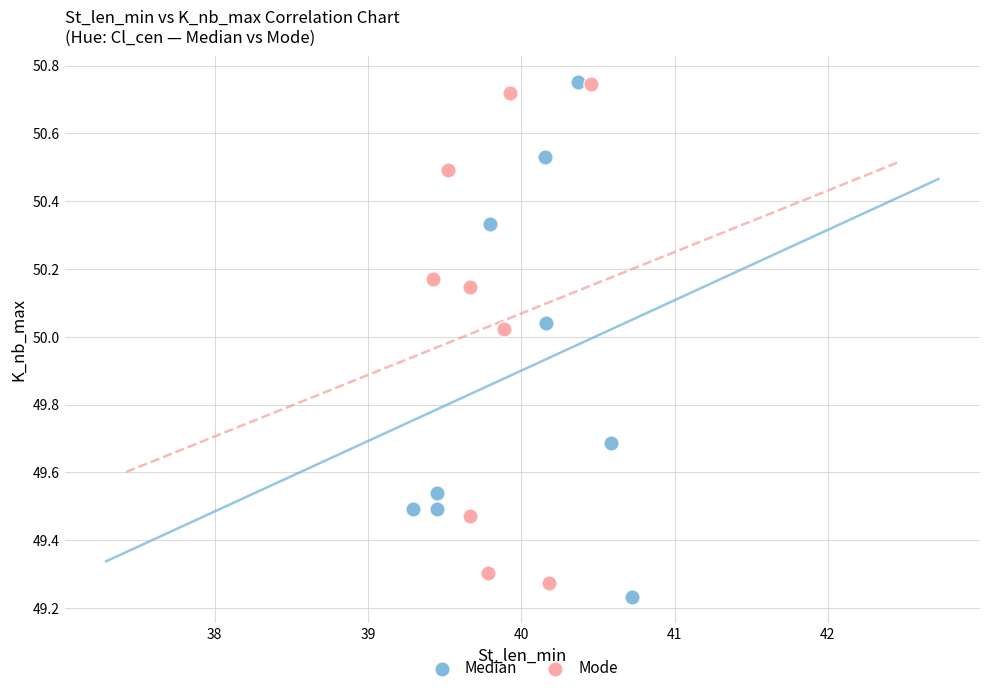

Which series contains the lowest Y value?

Median